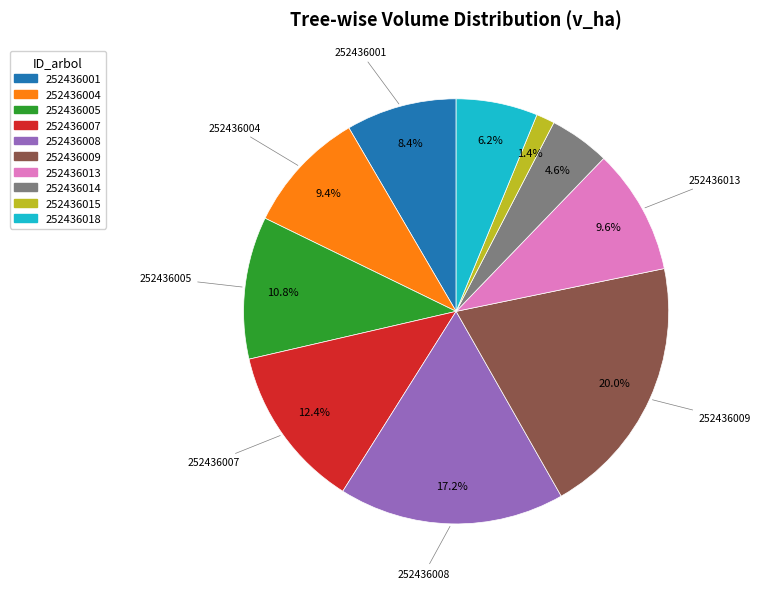

Which category has the biggest portion of the pie?

252436009